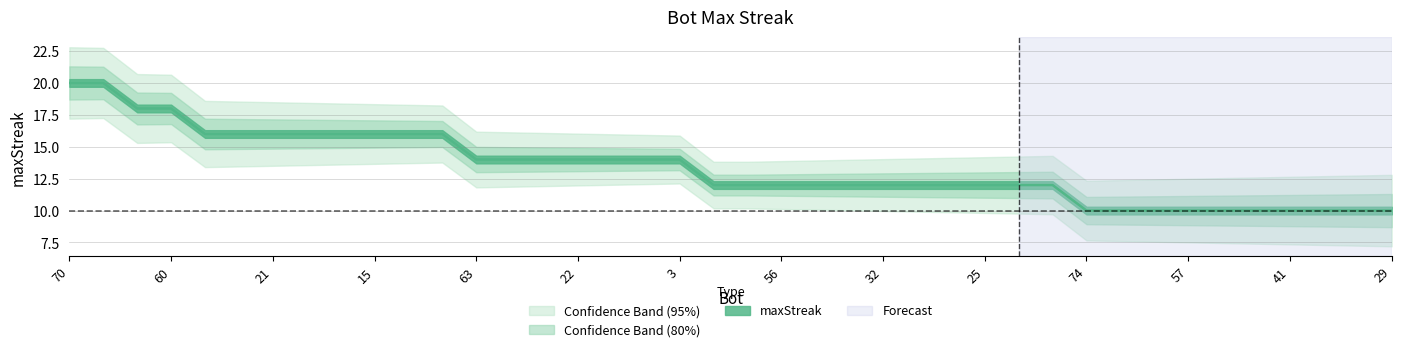

What value does the data have at 5, to the nearest 10?

10